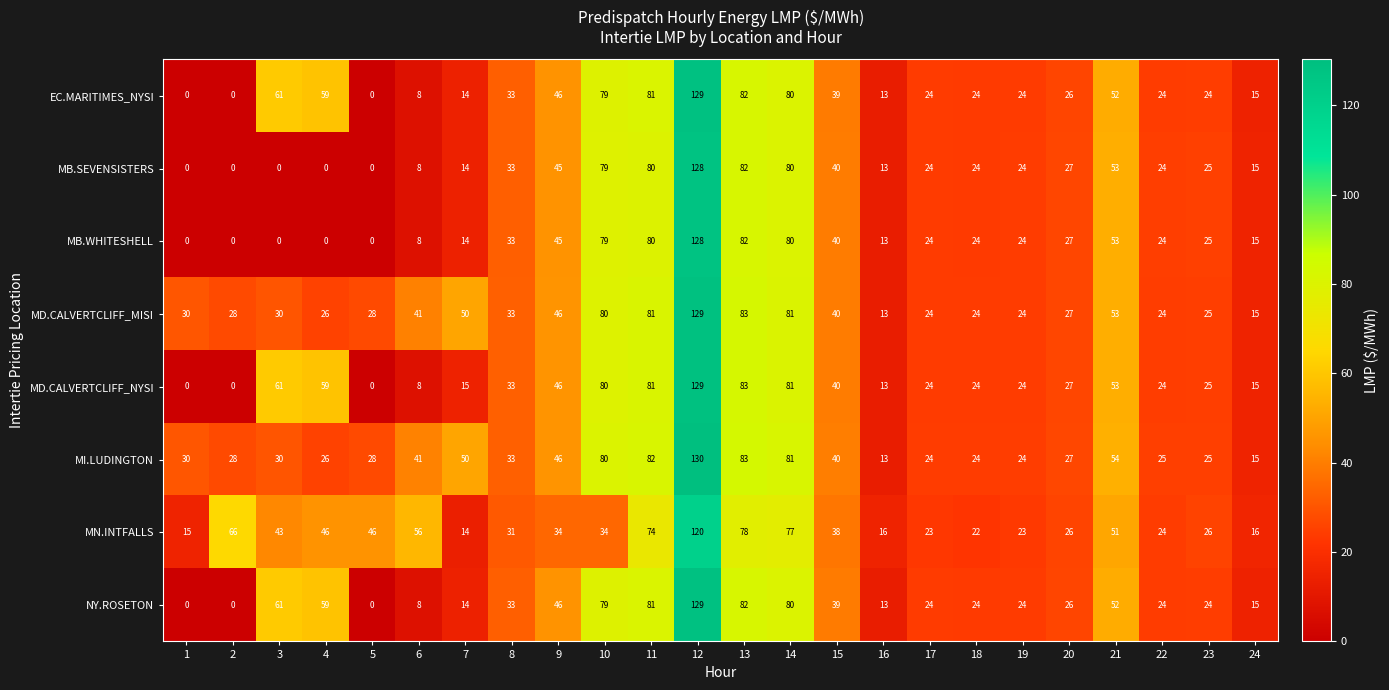

What is the total value across all series at 4?

275